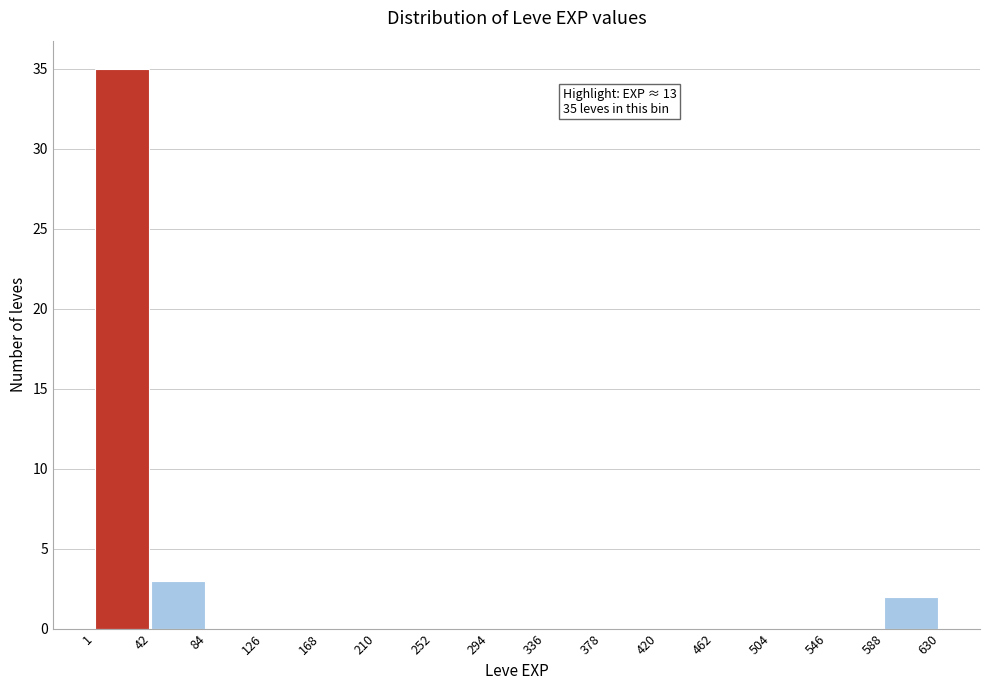

Which range on the x-axis has the tallest bar?

1 to 42